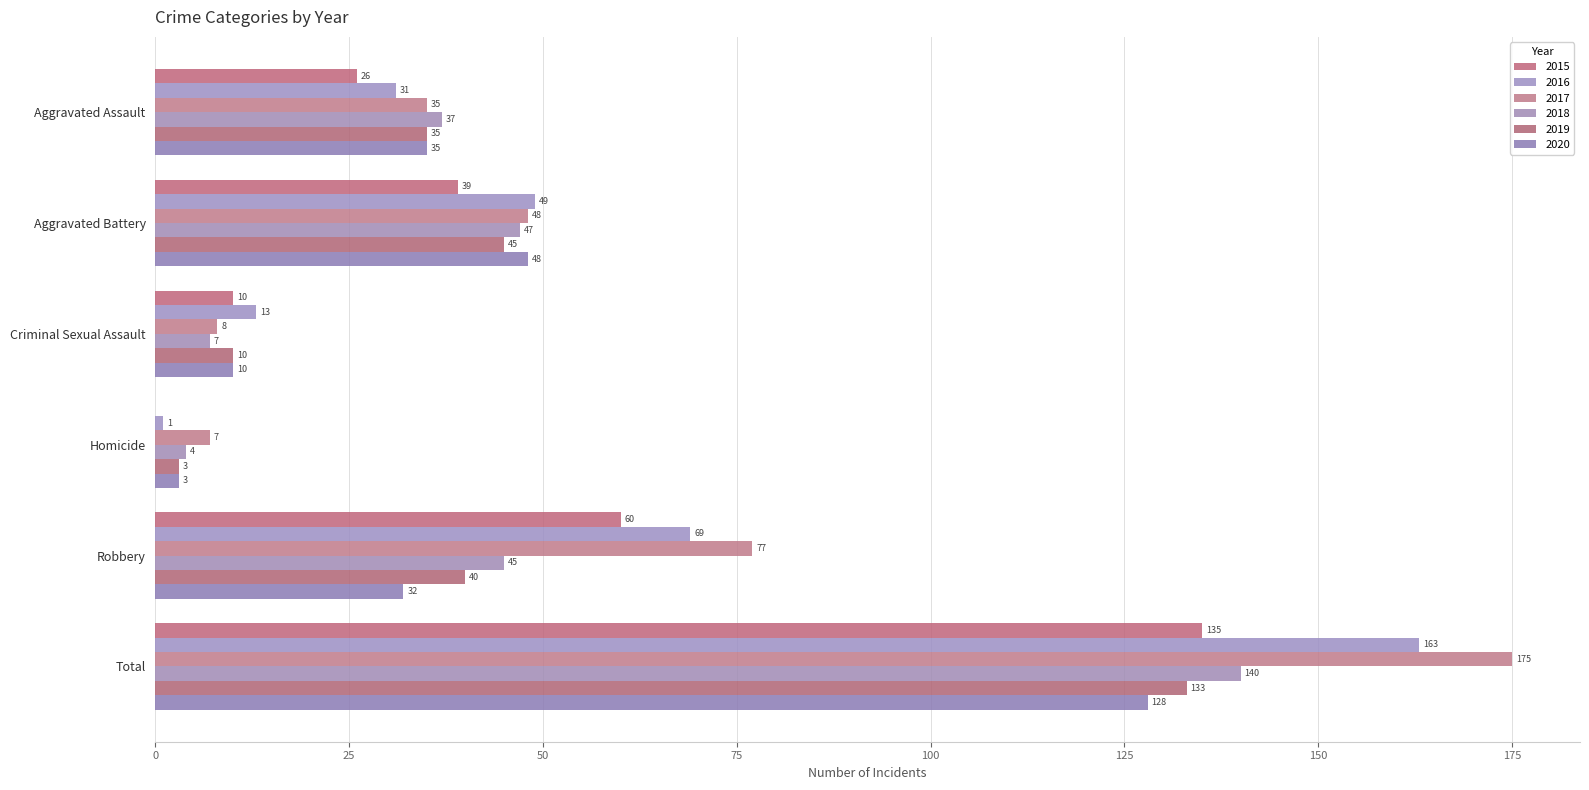

Which label corresponds to the smallest value in the chart?

Homicide